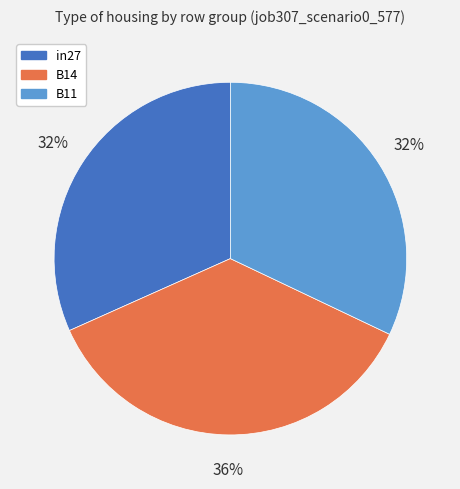

The B11 slice represents 23% of the pie. True or false?

False